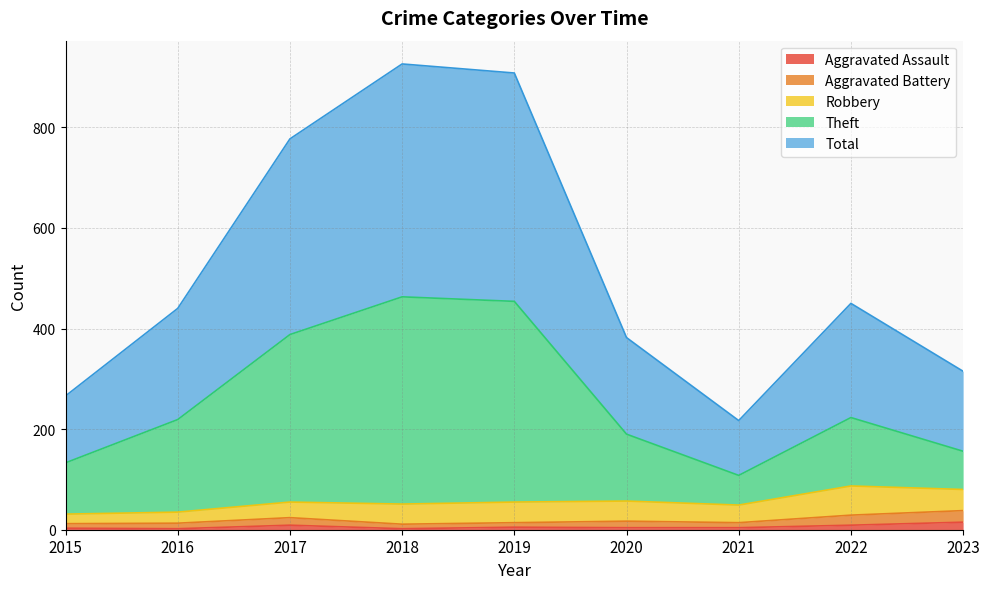

At which category is the sum across all series the highest?

2018